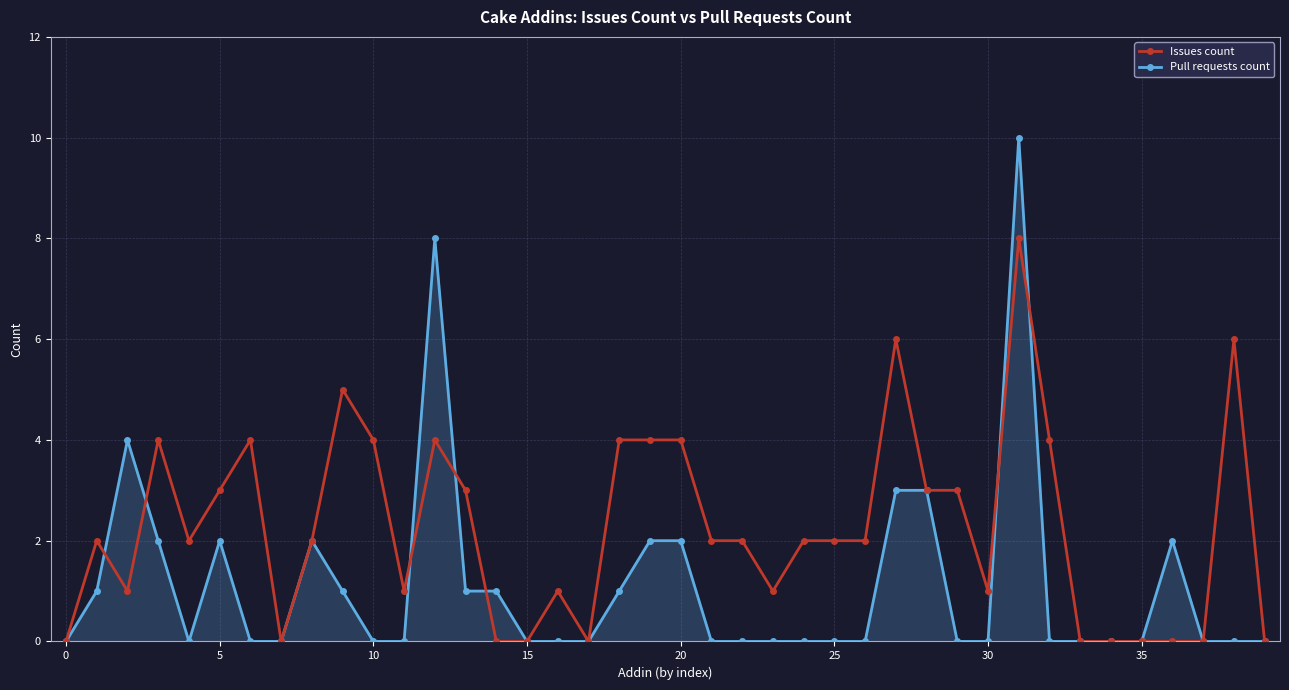

Rank the series by their maximum value, from lowest to highest.

Issues count, Pull requests count